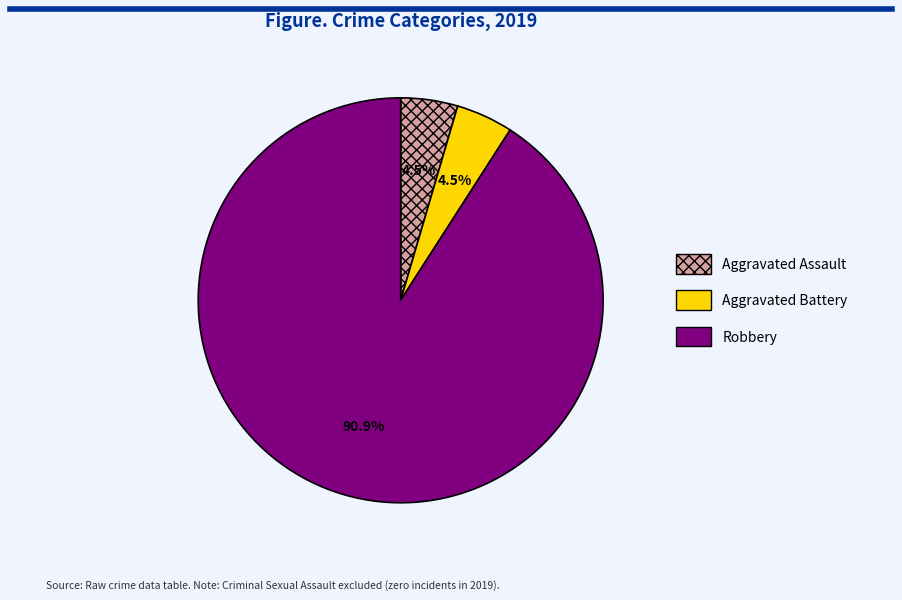

To the nearest percent, what is the combined percentage of Aggravated Battery and Robbery?

95%